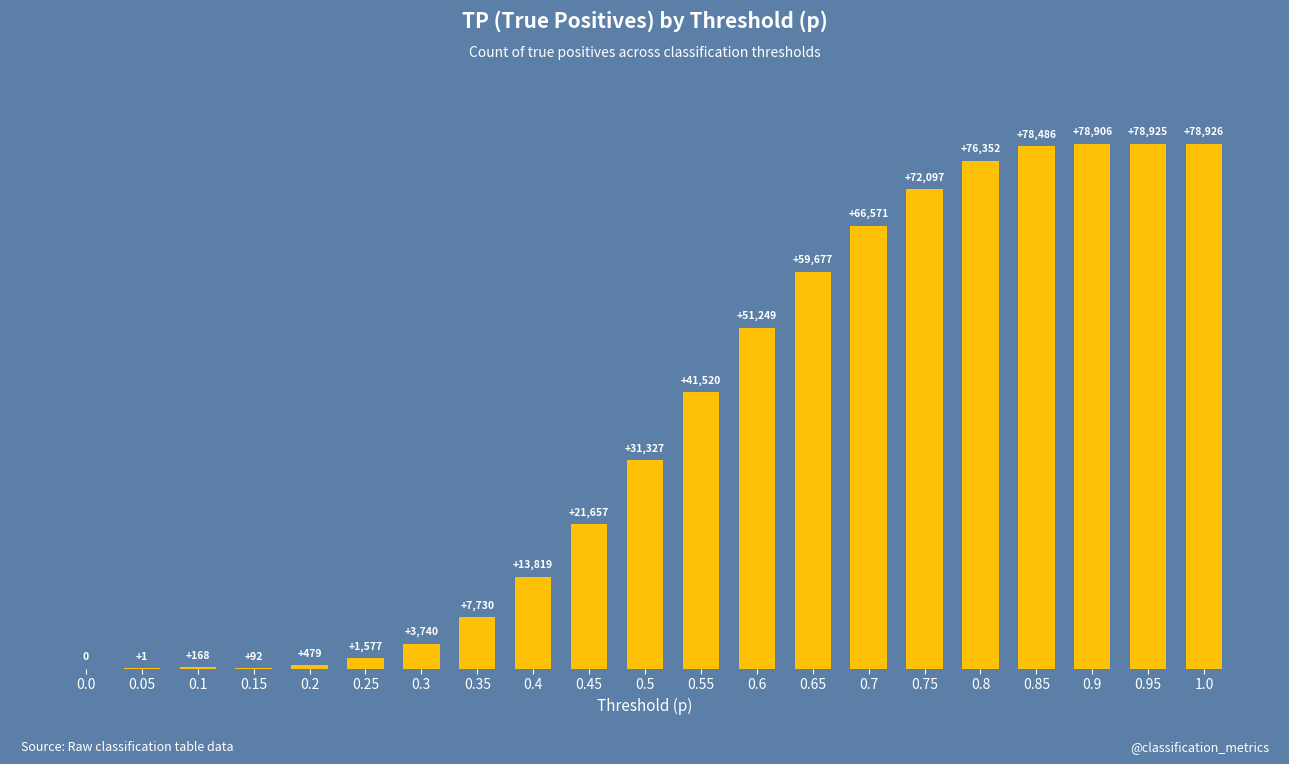

At which category does the chart reach its peak across all series?

1.0